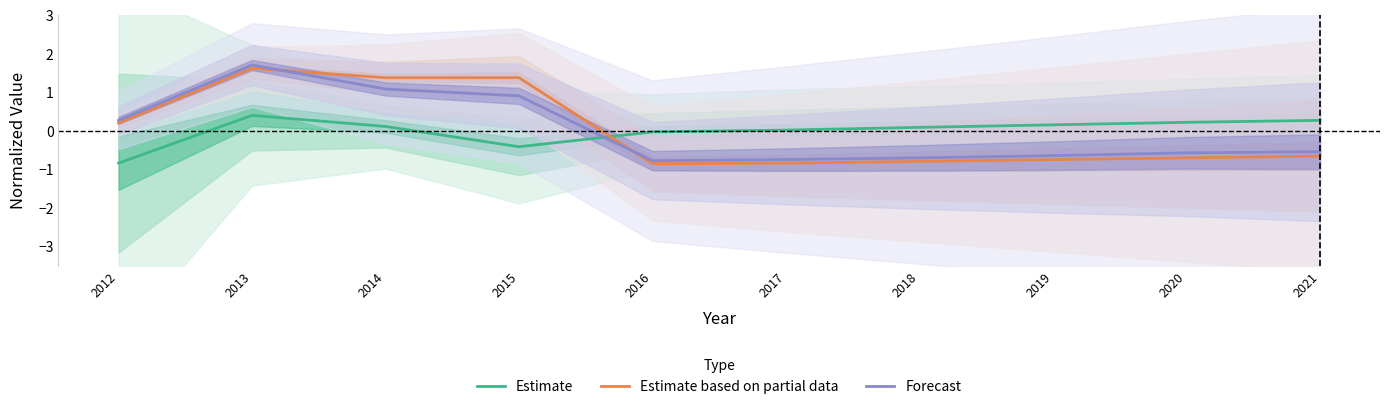

The Estimate series shows 0.4 at 2021. True or false?

False